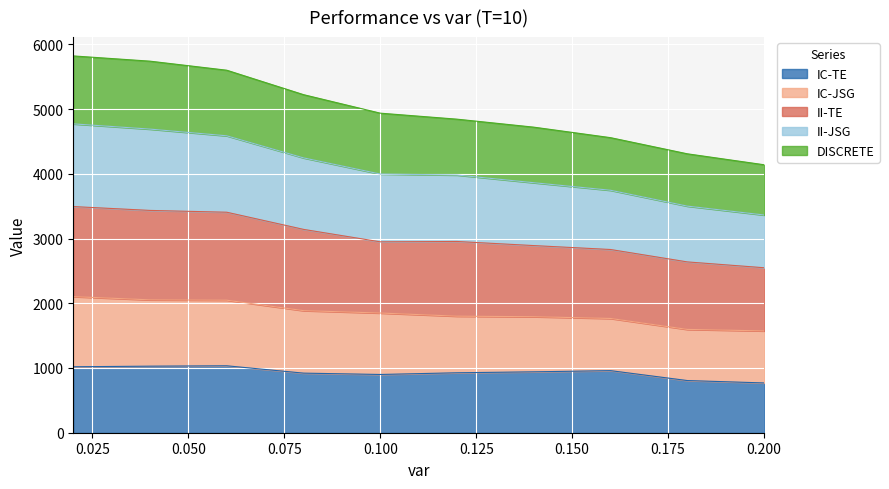

What is the greatest value displayed?

5821.5